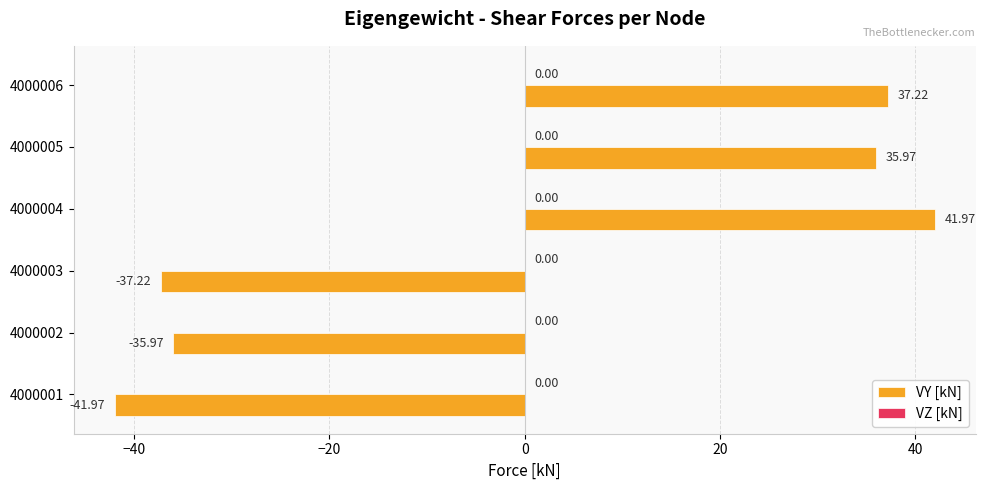

List the labels in order of value, smallest first.

4000001, 4000003, 4000002, 4000005, 4000006, 4000004